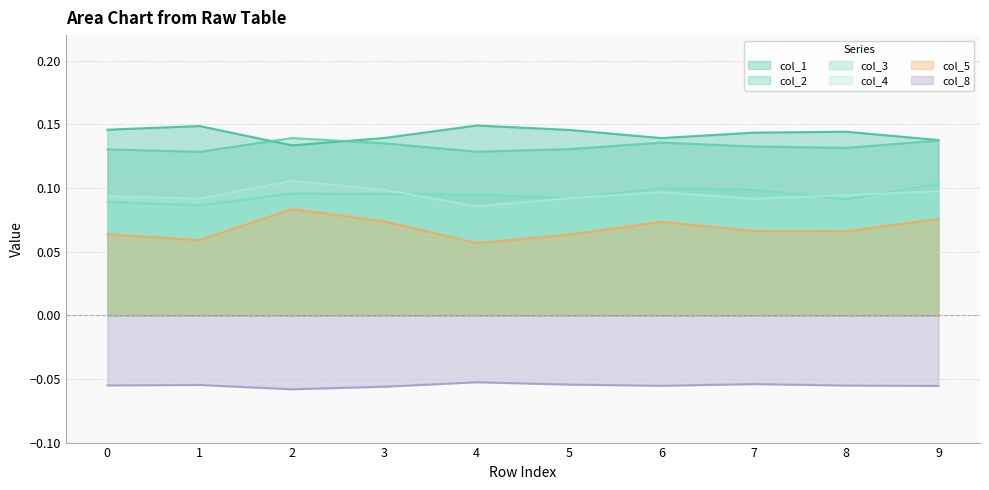

Is the value of col_5 at 0 greater than the value of col_1 at 7?

No